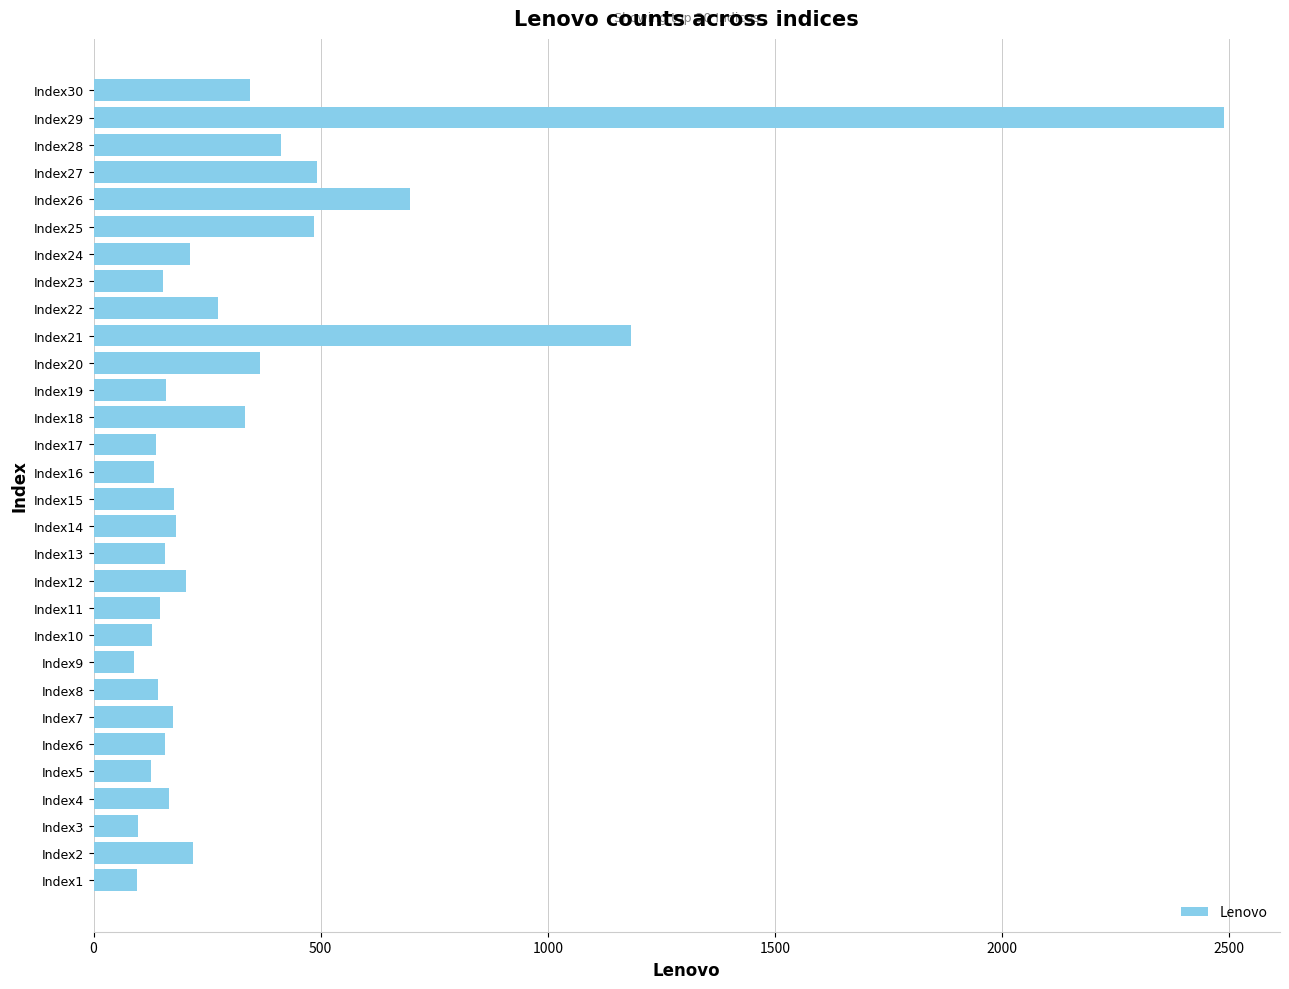

At which label is the value closest to 1287?

Index21